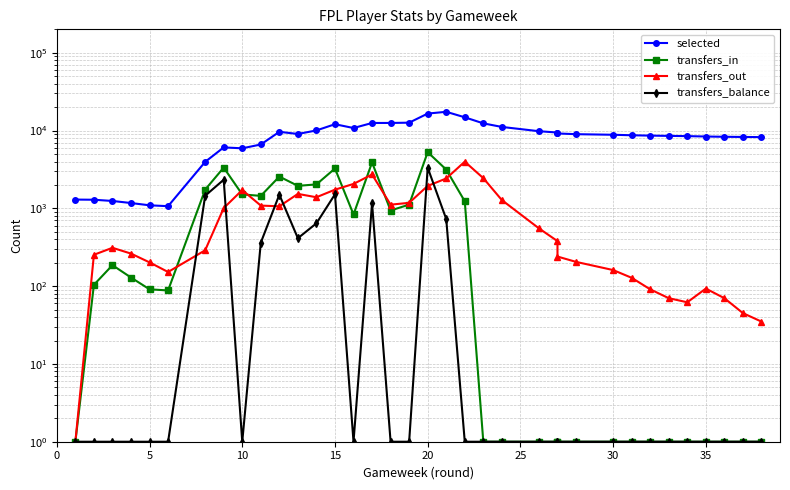

True or false: transfers_balance and selected cross at least once.

False